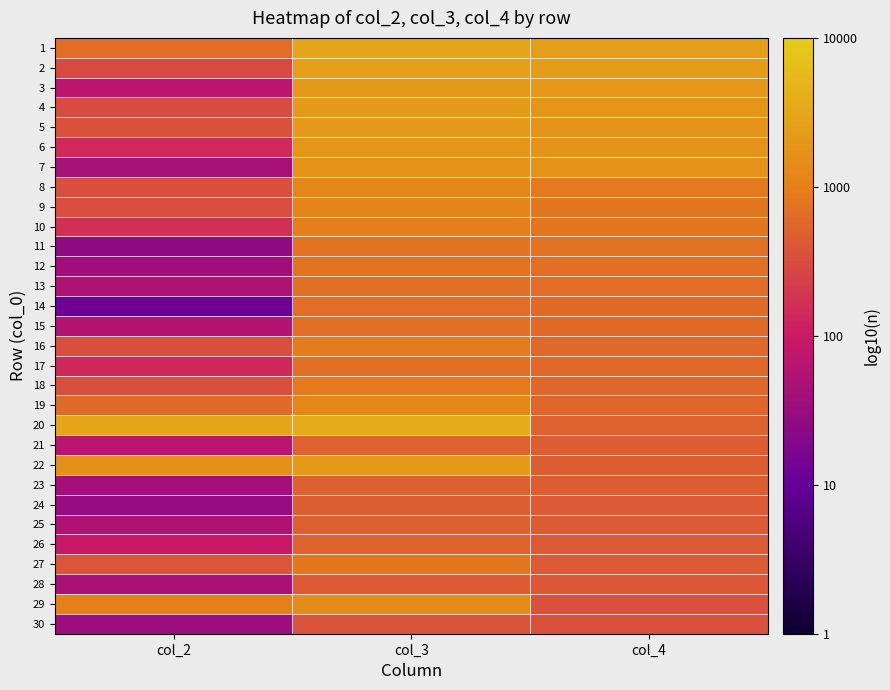

Between col_3 and col_4, which is larger?

col_3